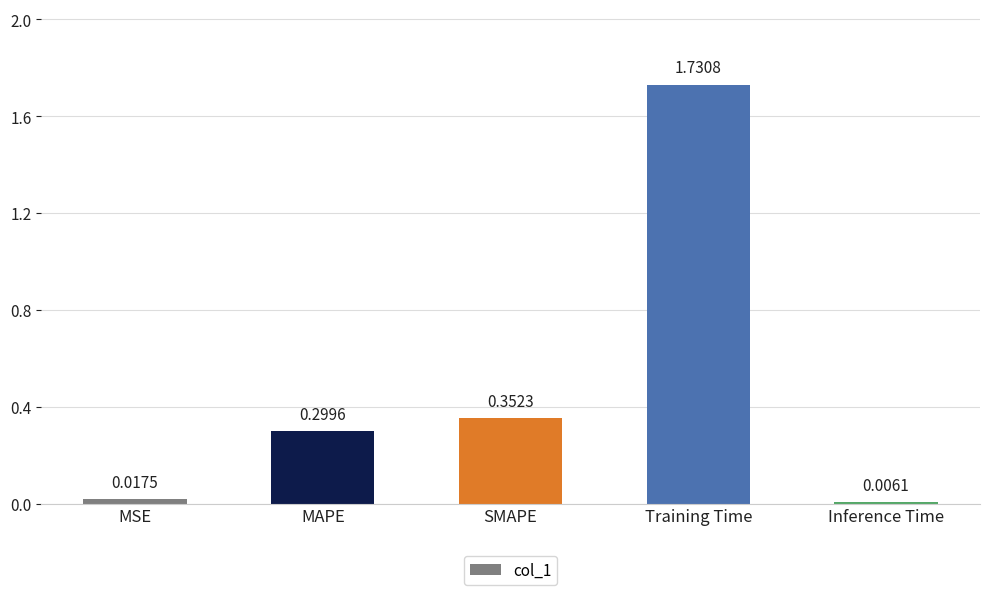

Which category has the highest value across all series?

Training Time